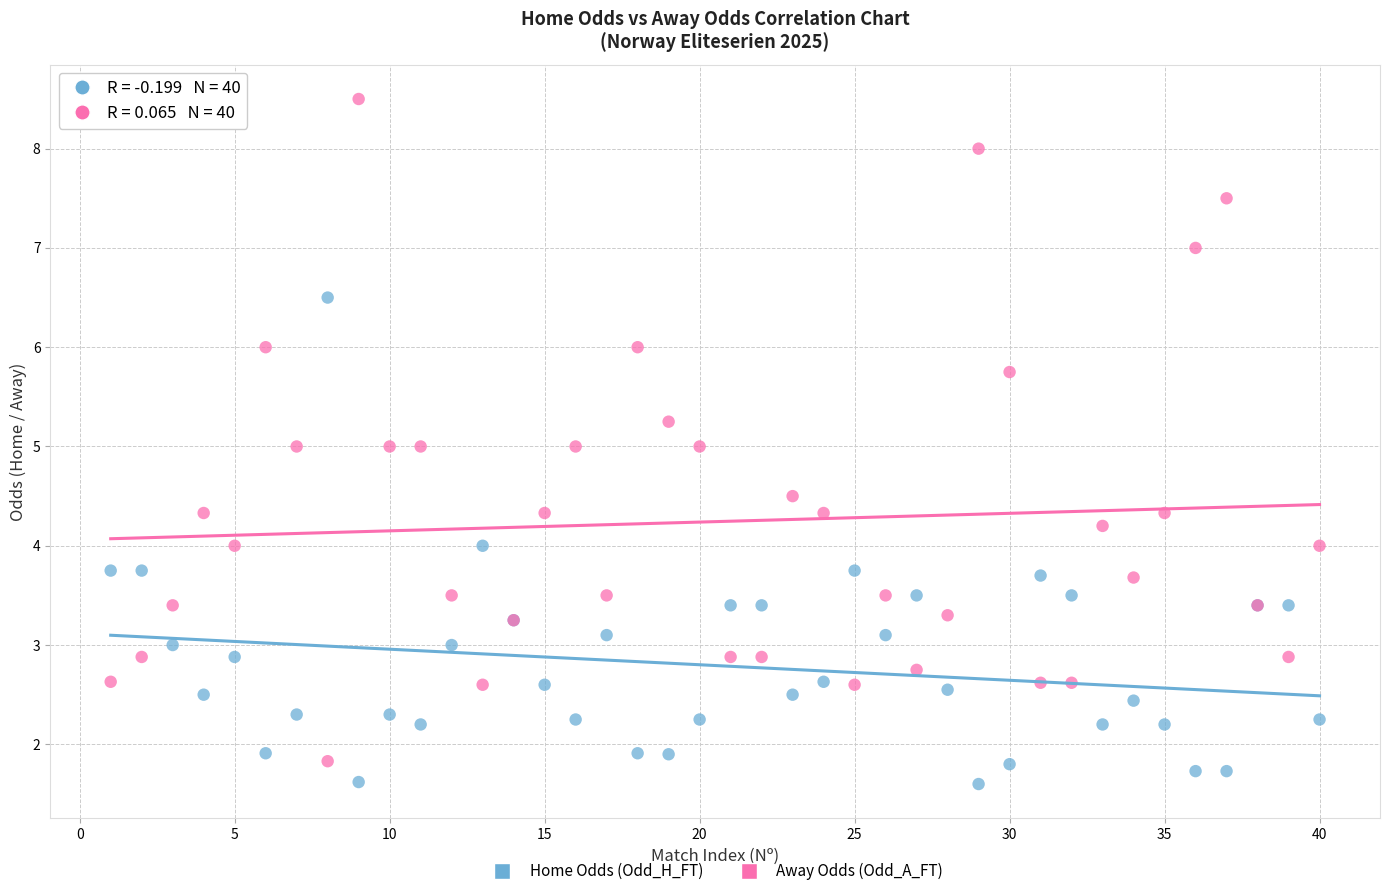

What are all the series names shown in the legend?

Home Odds (Odd_H_FT), Away Odds (Odd_A_FT)